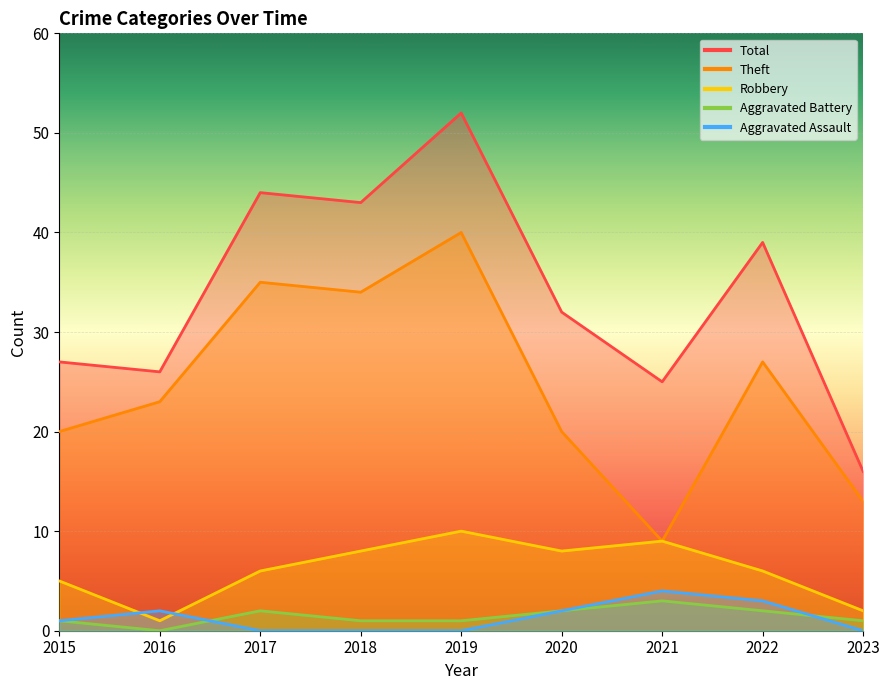

How many distinct data groups are displayed?

5